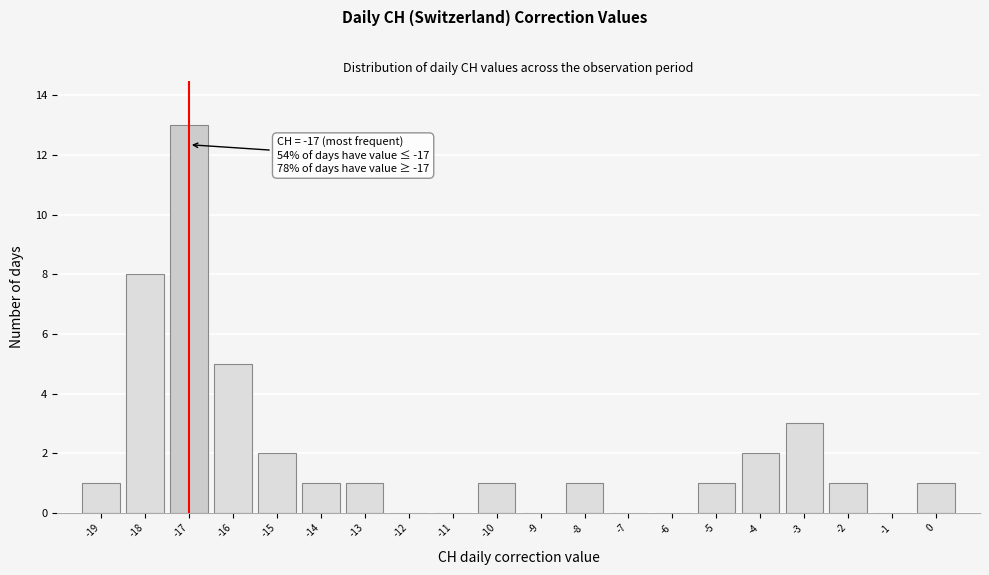

Over which range of the x-axis is the bar tallest?

-17.5 to -16.5